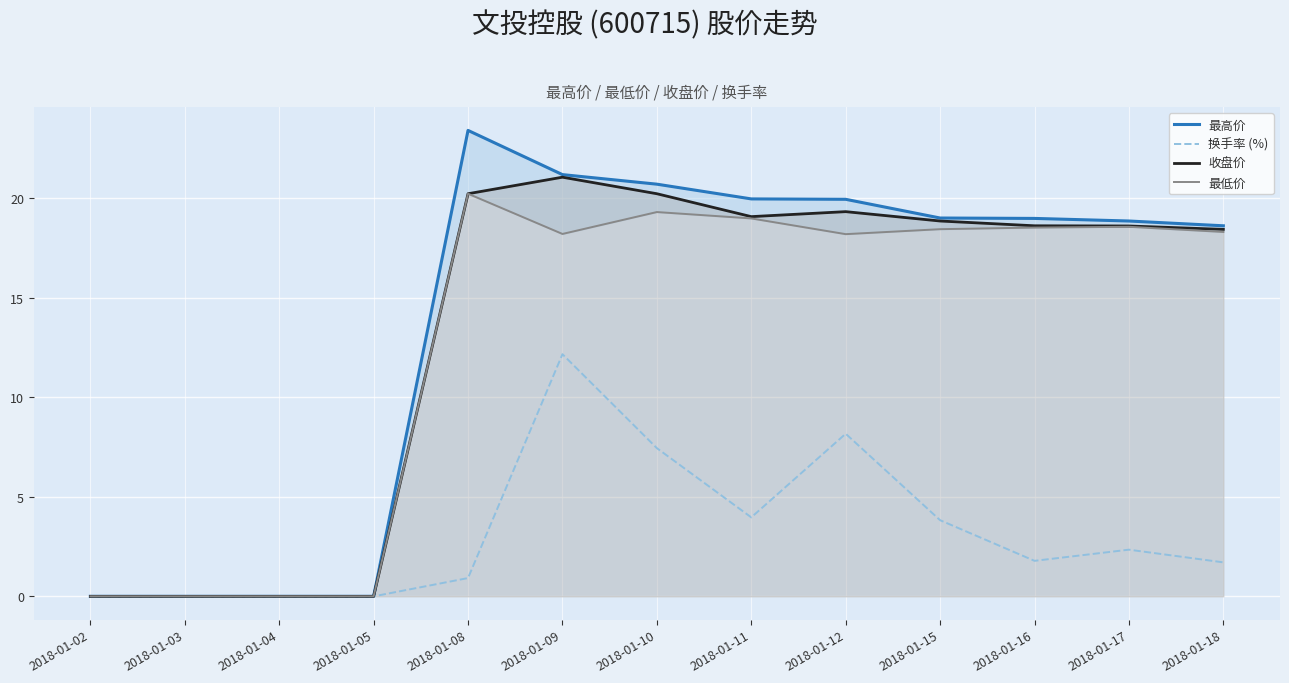

At how many categories does at least one series exceed 19?

5